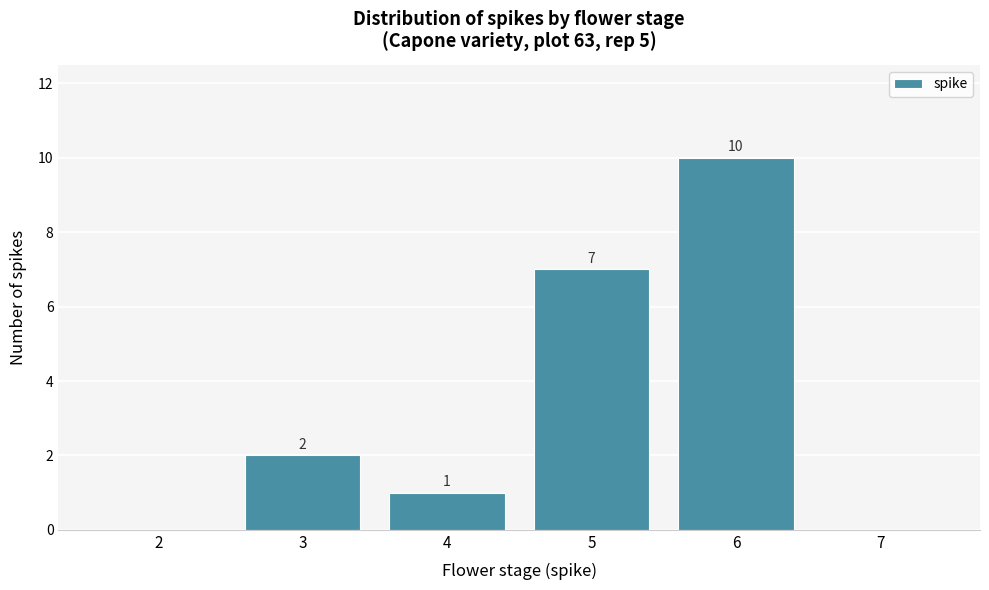

Reading left to right, what are all the values shown in this chart?

2=0	3=2	4=1	5=7	6=10	7=0